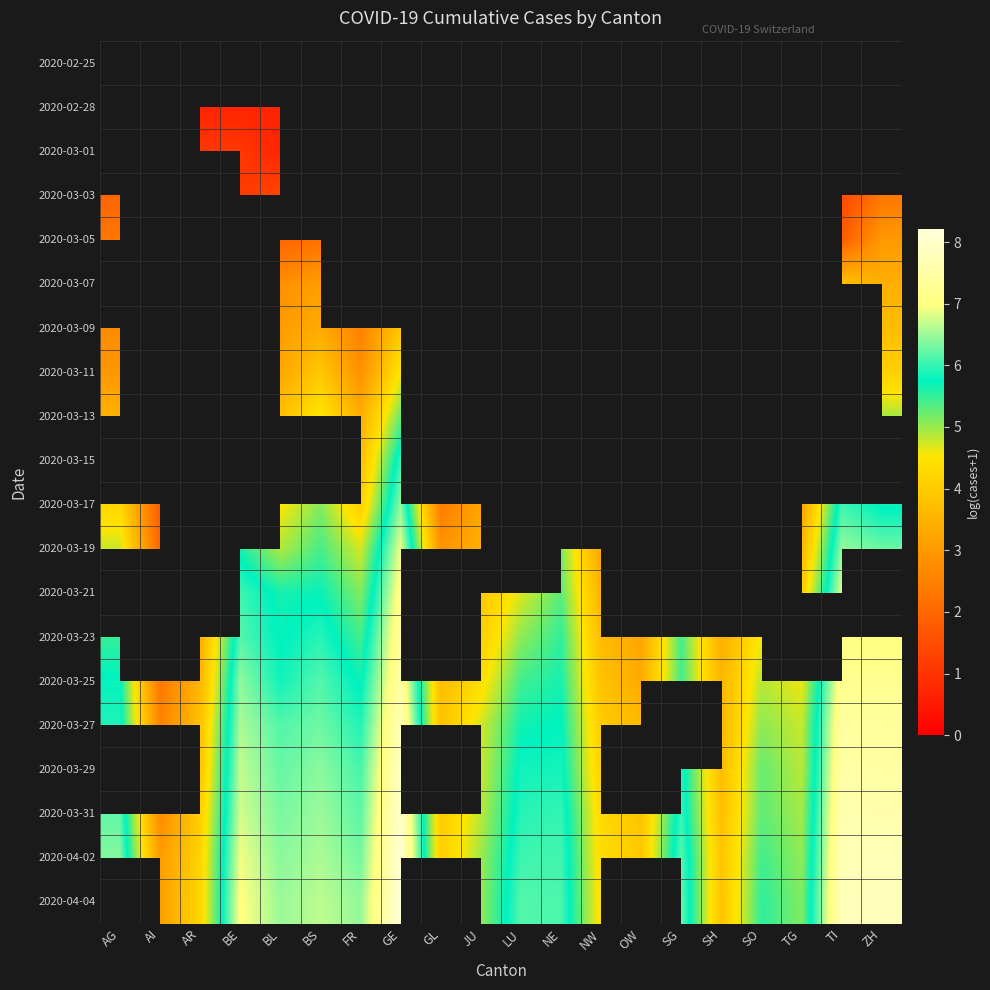

Which series has the largest total across all categories?

2020-04-02